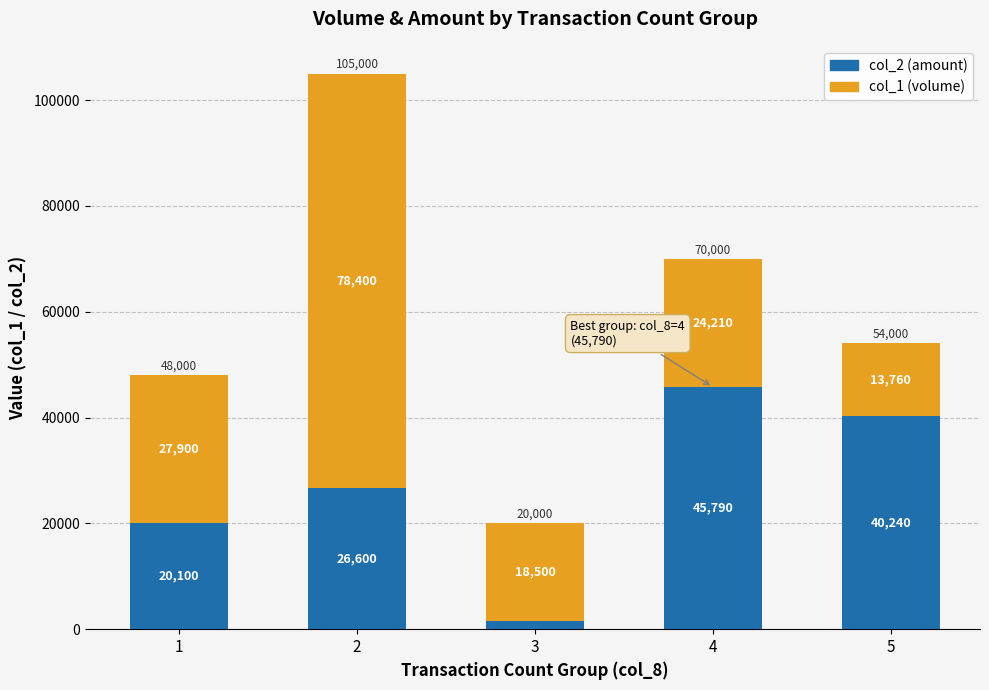

What is the minimum value for col_2 (amount)?

1500